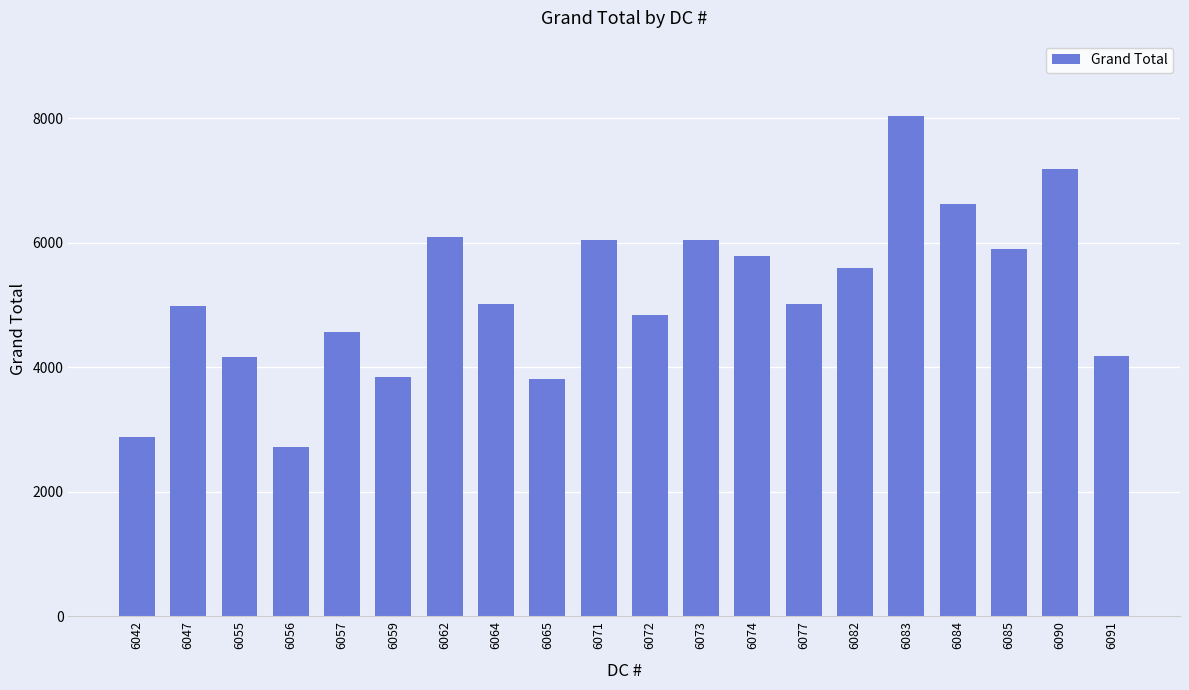

The chart shows a value of 1594 at 6085. True or false?

False